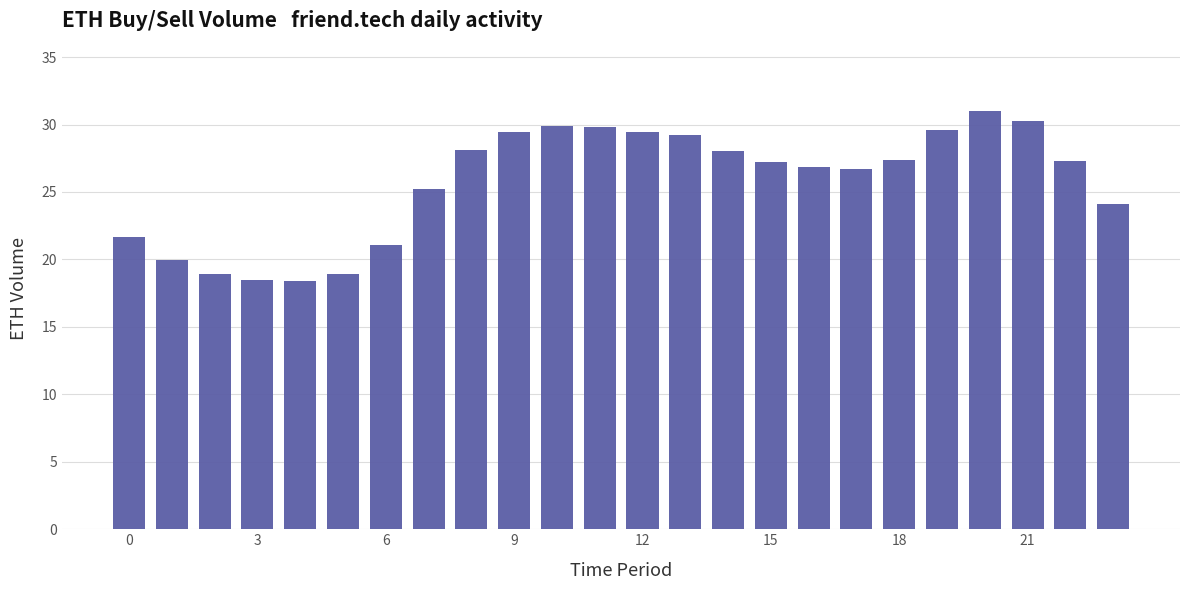

What is the smallest value displayed?

18.4